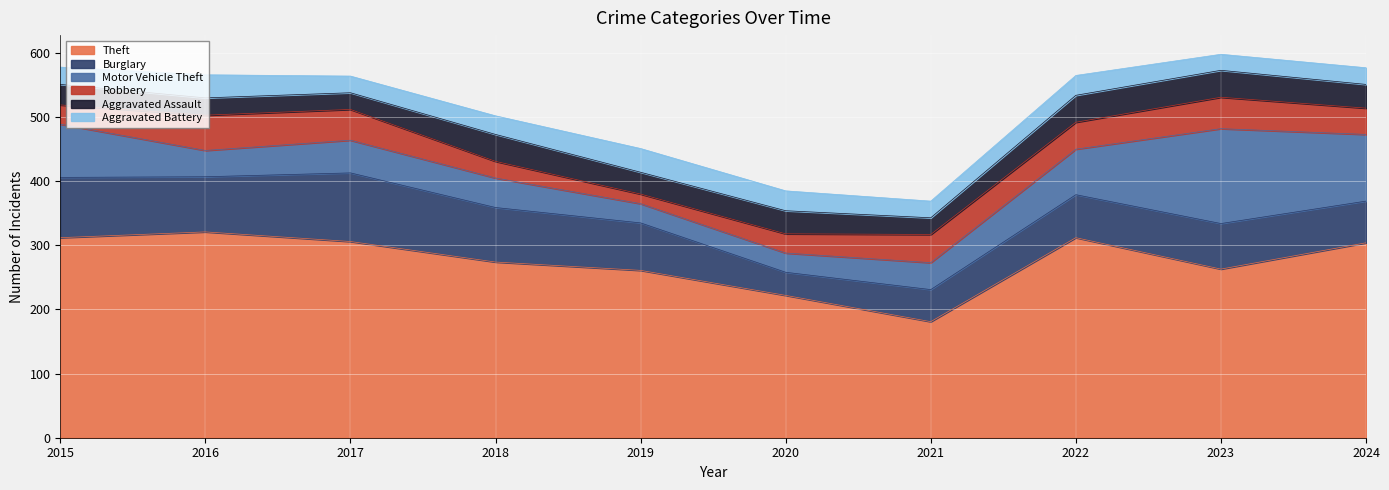

Rank the series by their maximum value, from lowest to highest.

Aggravated Battery, Aggravated Assault, Robbery, Burglary, Motor Vehicle Theft, Theft